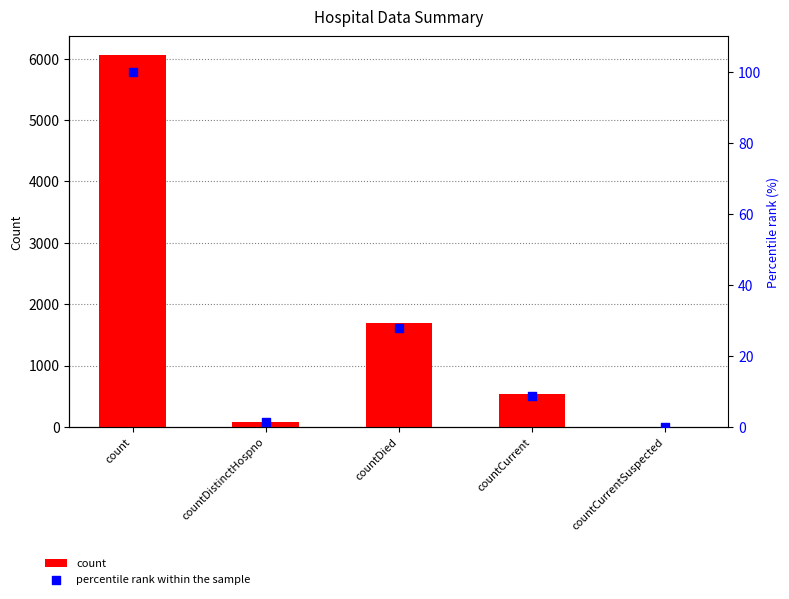

Which series reaches the minimum Y coordinate?

count